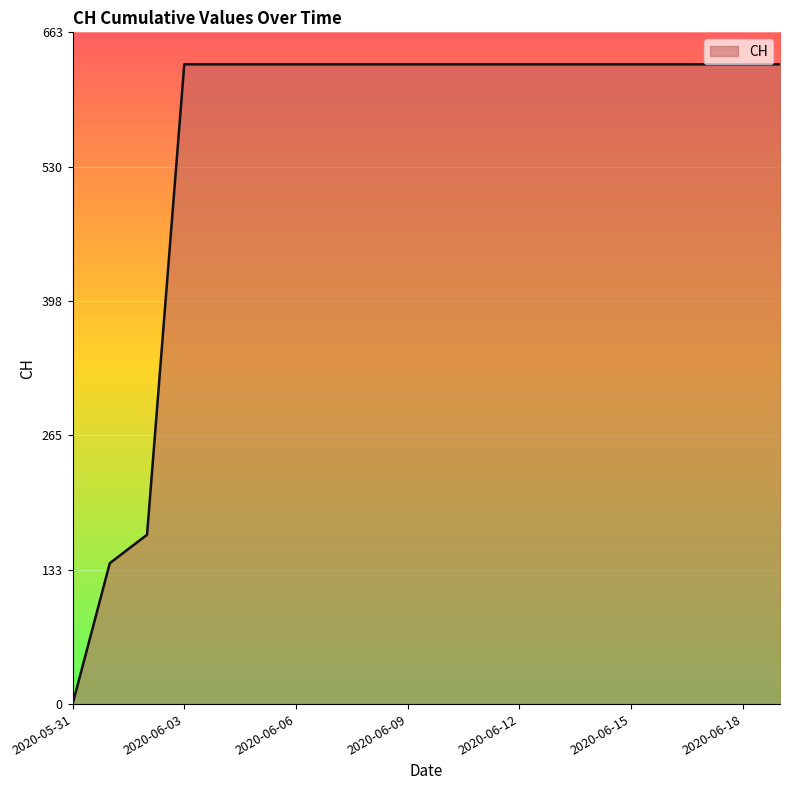

What is the difference between the maximum and minimum values?

631